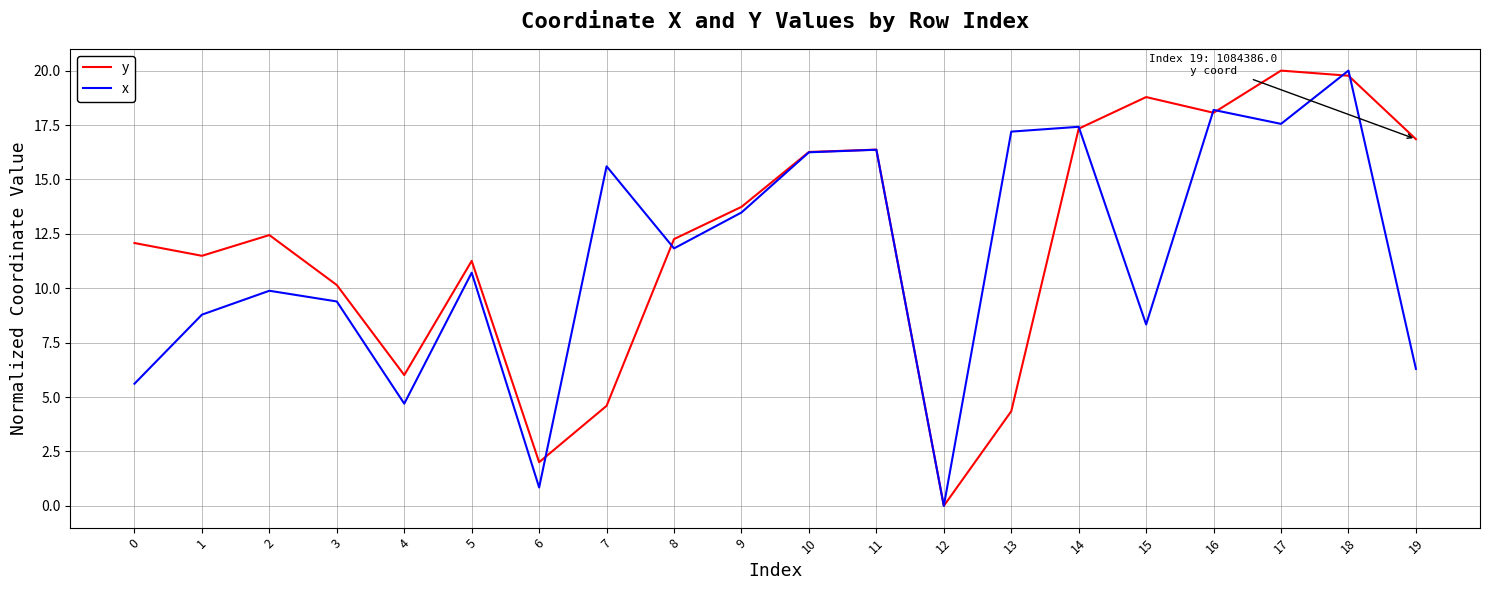

Which category has the highest value in the x series?

18